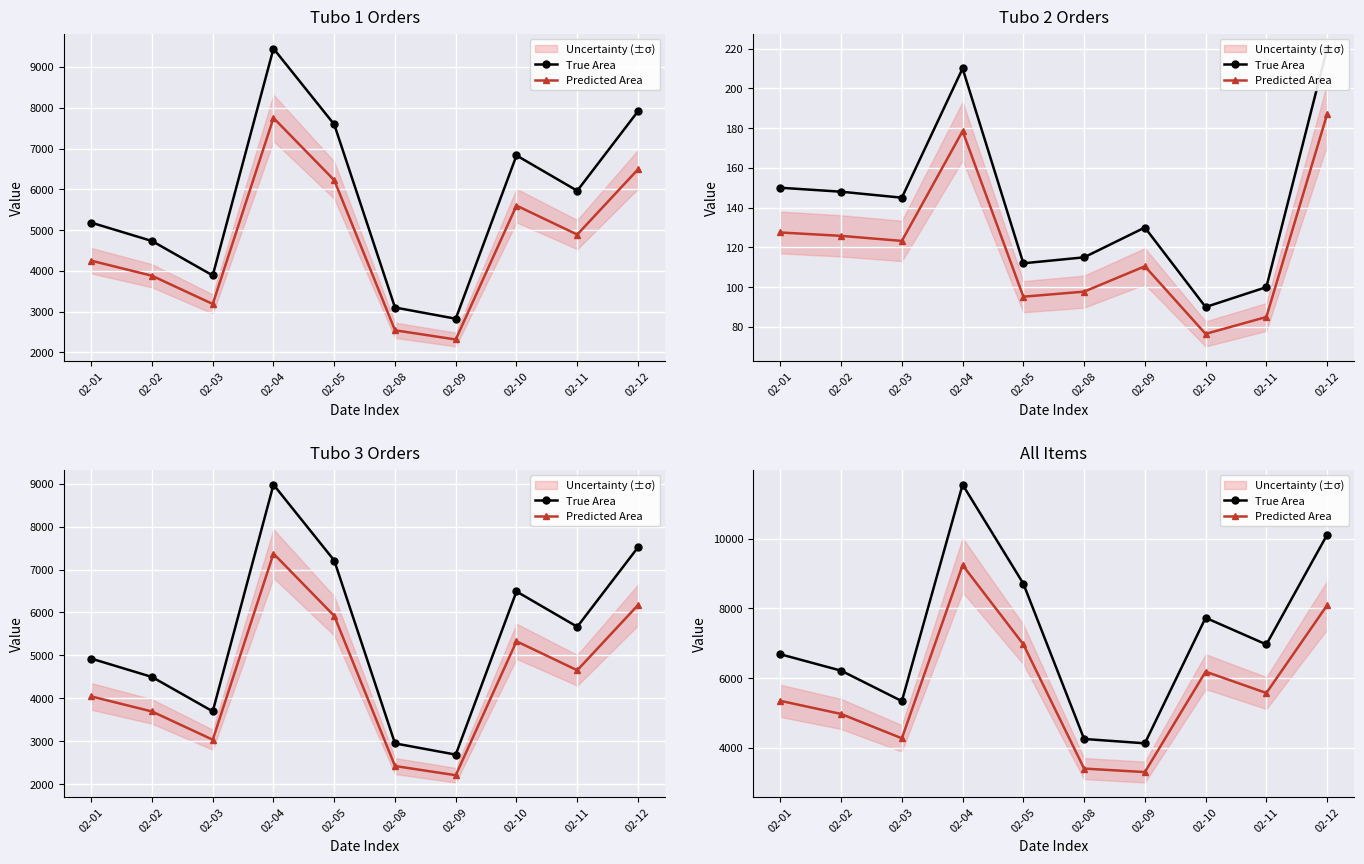

Which series has the widest spread of values?

True Area